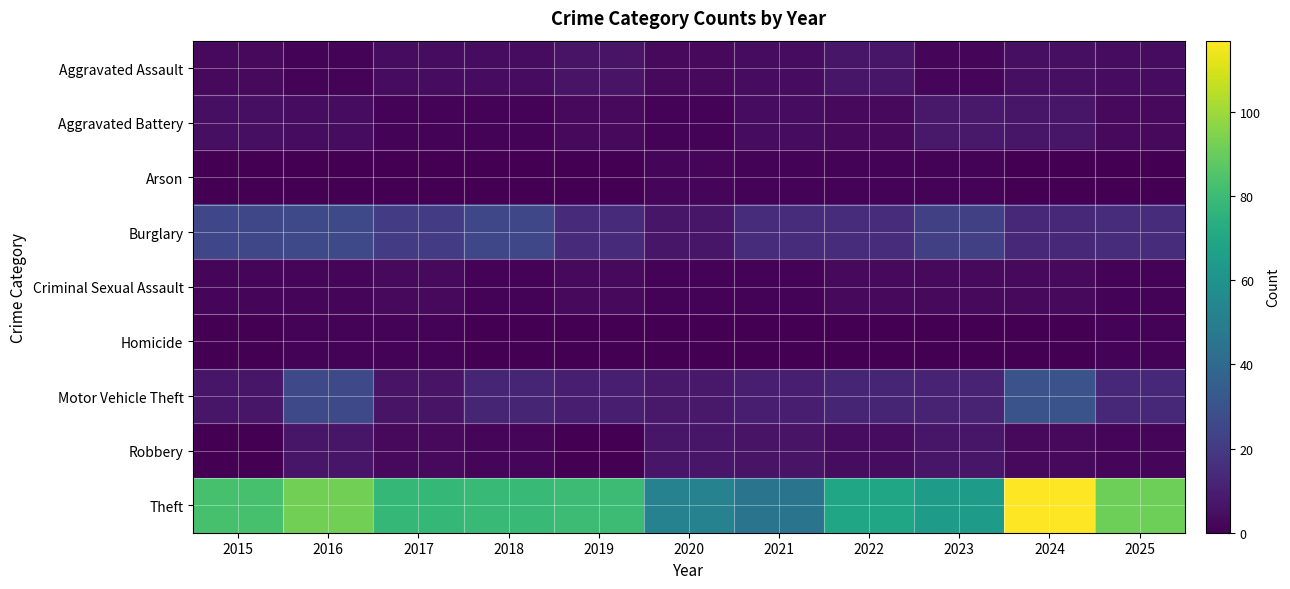

Which label corresponds to the largest value in the chart?

2024